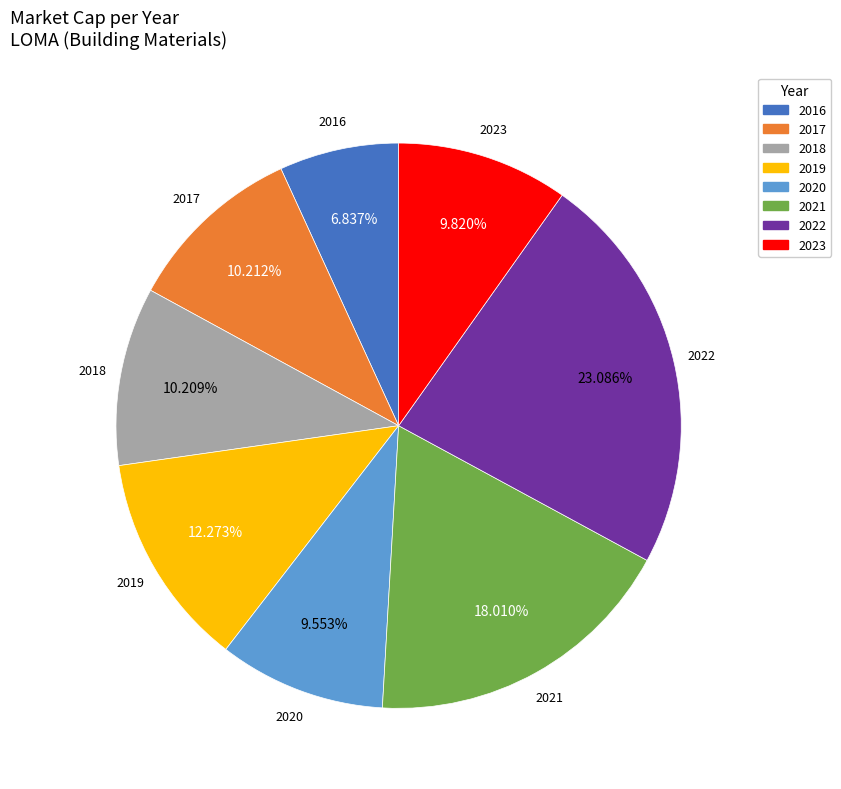

Count the number of slices in the pie.

8